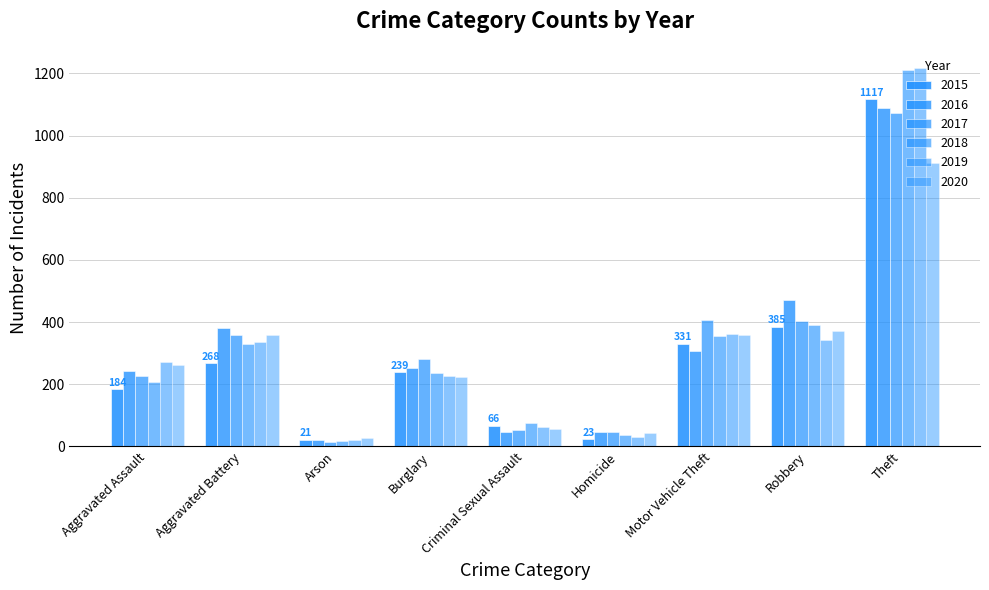

At which category does the chart reach its minimum across all series?

Arson